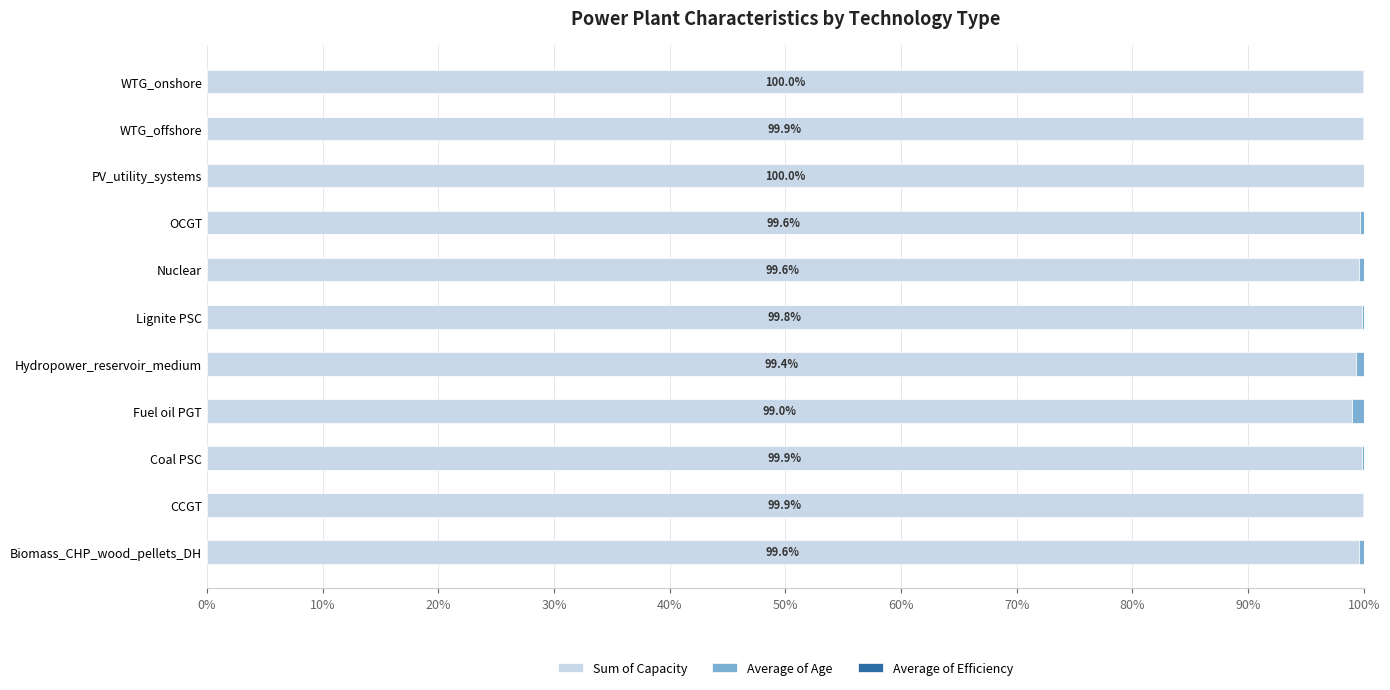

The value of Sum of Capacity at PV_utility_systems is 100.0. True or false?

True